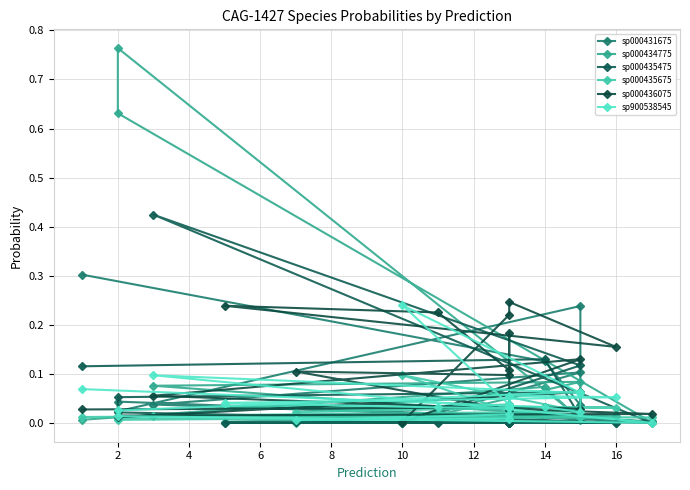

Which series has the largest range (max minus min)?

sp000434775